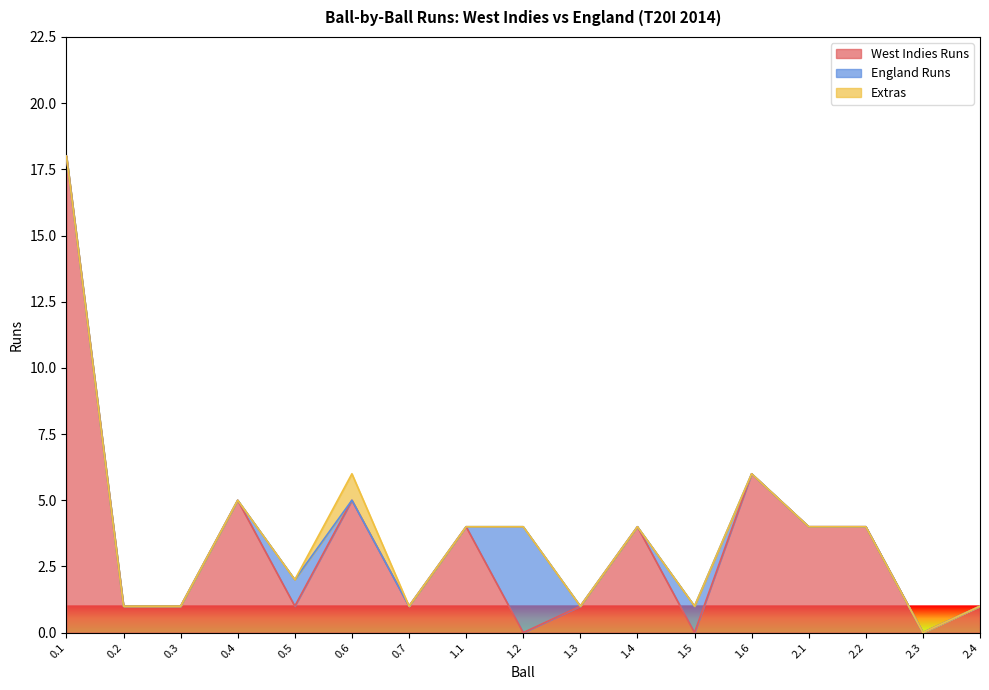

What is the sum of the West Indies Runs values at 0.6 and 0.1?

23